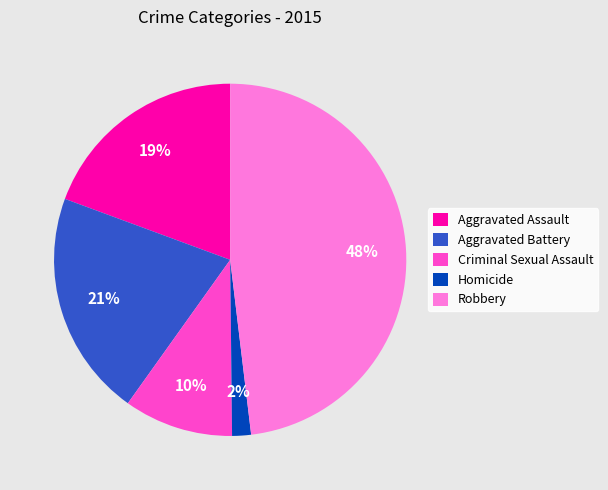

True or false: Aggravated Battery accounts for 35% of the total.

False